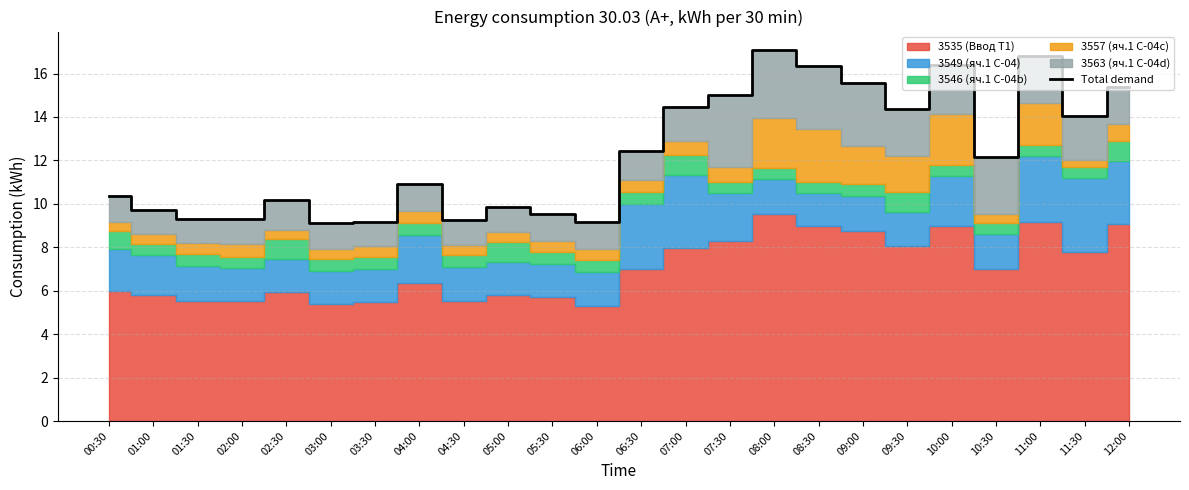

Count the number of categories in the chart.

24